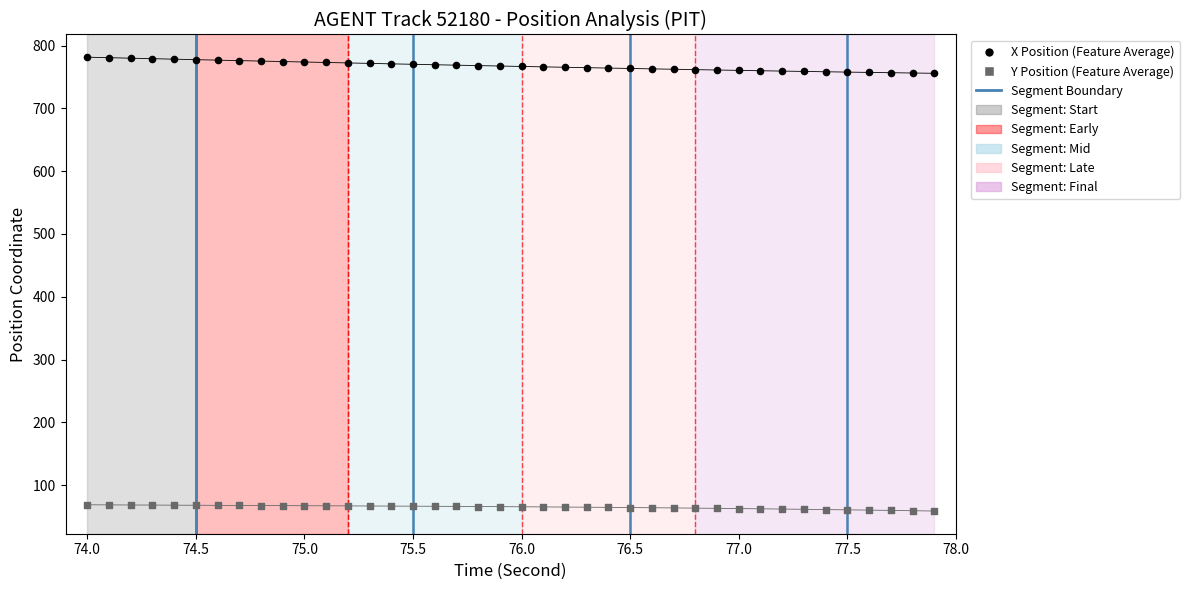

What is the X range (max minus min) for the scatter plot?

3.9